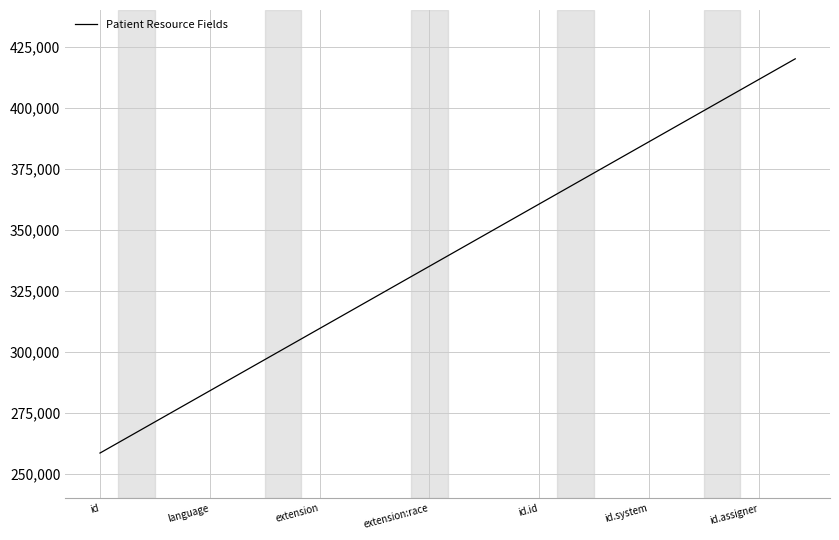

What is the minimum value shown in the chart?

258500